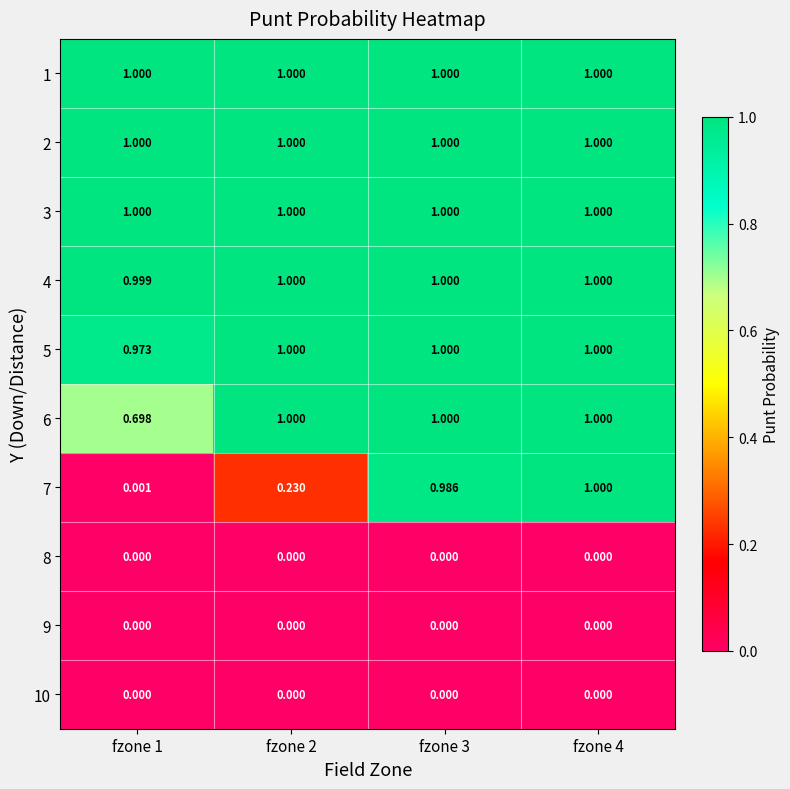

Between fzone 2 and fzone 4, which series saw the biggest shift?

7